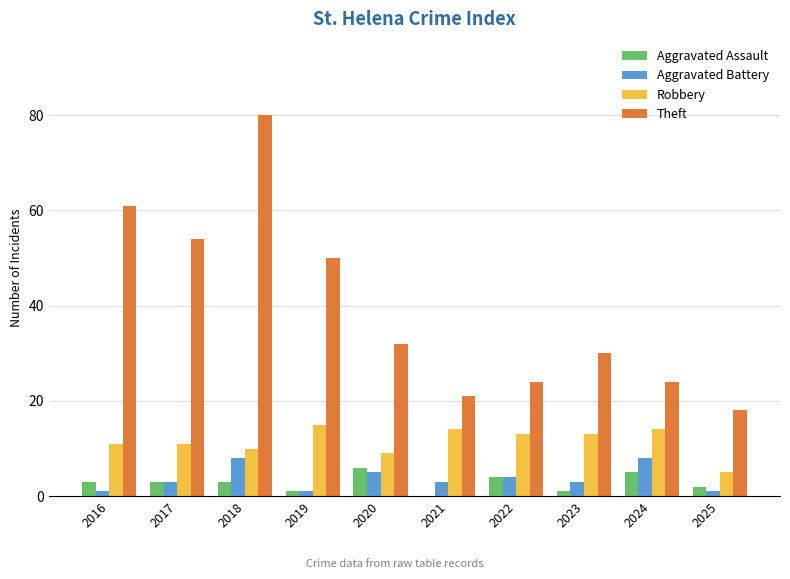

Reading left to right, list all the values displayed in this chart.

Aggravated Assault: 2016=3	2017=3	2018=3	2019=1	2020=6	2021=0	2022=4	2023=1	2024=5	2025=2
Aggravated Battery: 2016=1	2017=3	2018=8	2019=1	2020=5	2021=3	2022=4	2023=3	2024=8	2025=1
Robbery: 2016=11	2017=11	2018=10	2019=15	2020=9	2021=14	2022=13	2023=13	2024=14	2025=5
Theft: 2016=61	2017=54	2018=80	2019=50	2020=32	2021=21	2022=24	2023=30	2024=24	2025=18